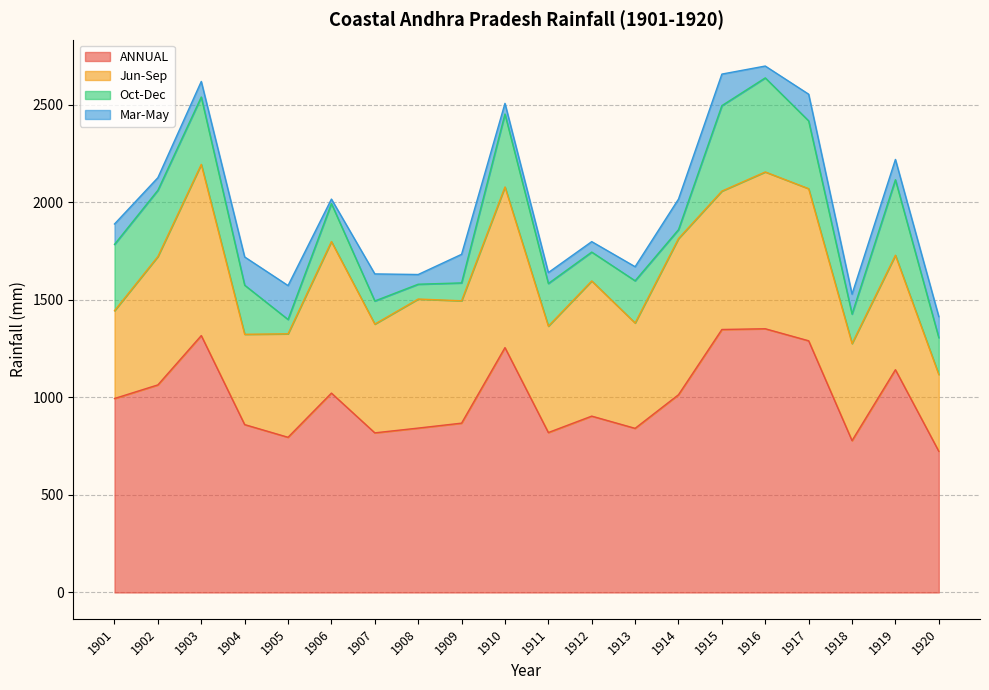

What is the sum of the Mar-May values at 1920 and 1902?

172.6